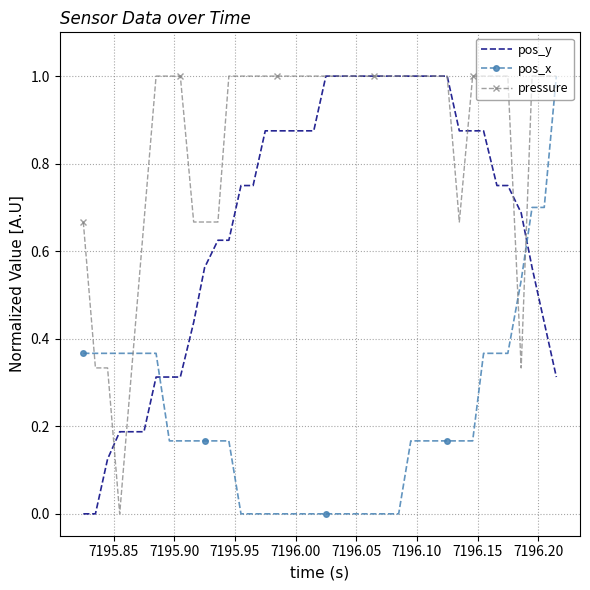

After their last crossing, which series has the higher values: pos_x or pos_y?

pos_x